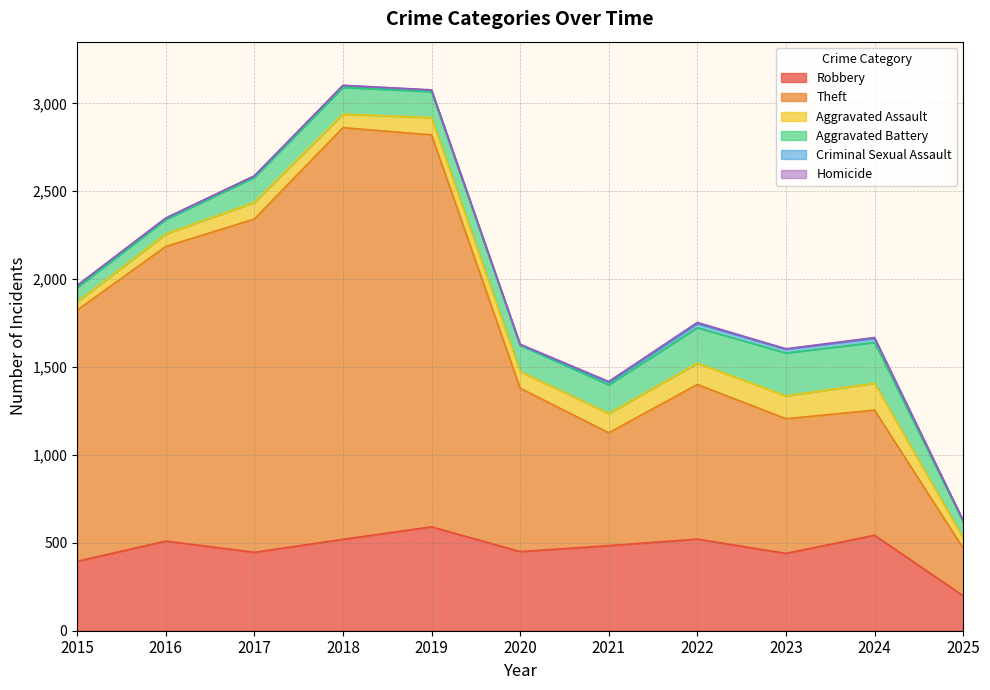

Where is Criminal Sexual Assault nearest to the value 13?

2015